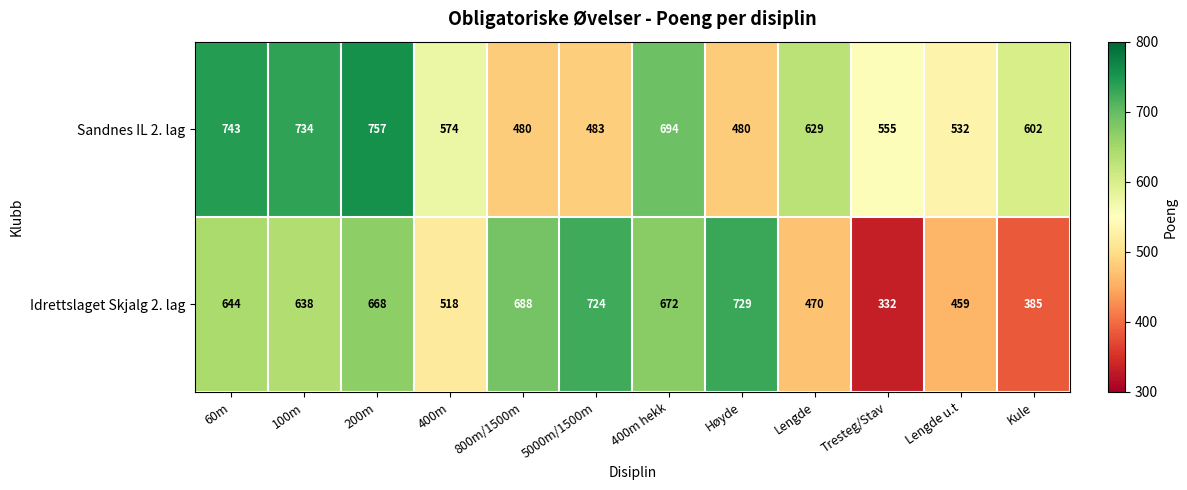

At which label does Sandnes IL 2. lag first exceed 602?

60m